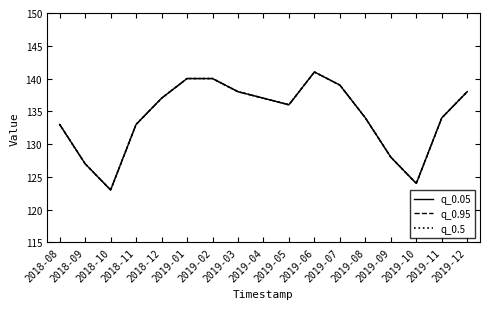

Does the chart have visible grid lines?

No